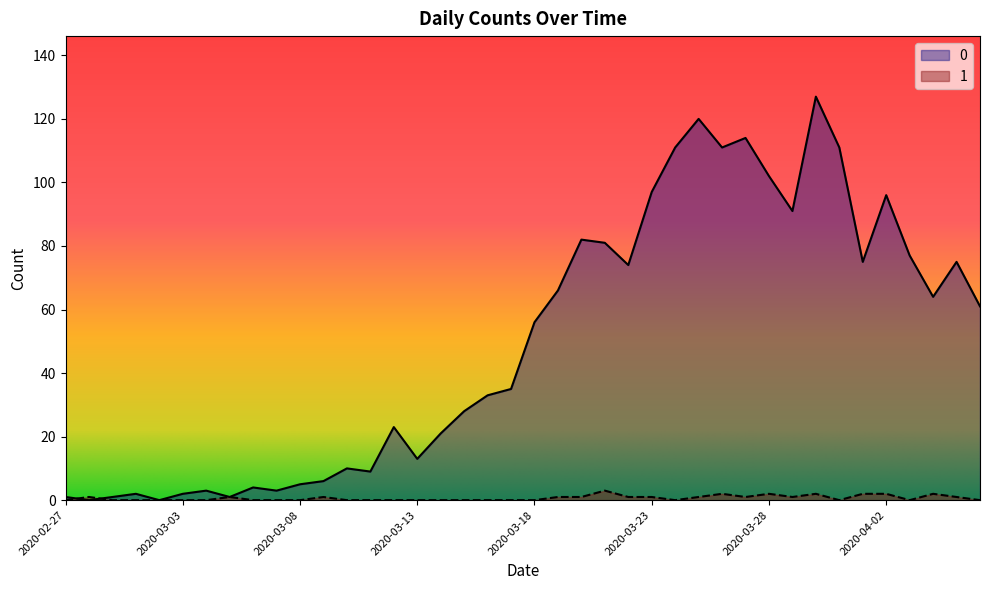

Does the chart have visible grid lines?

No